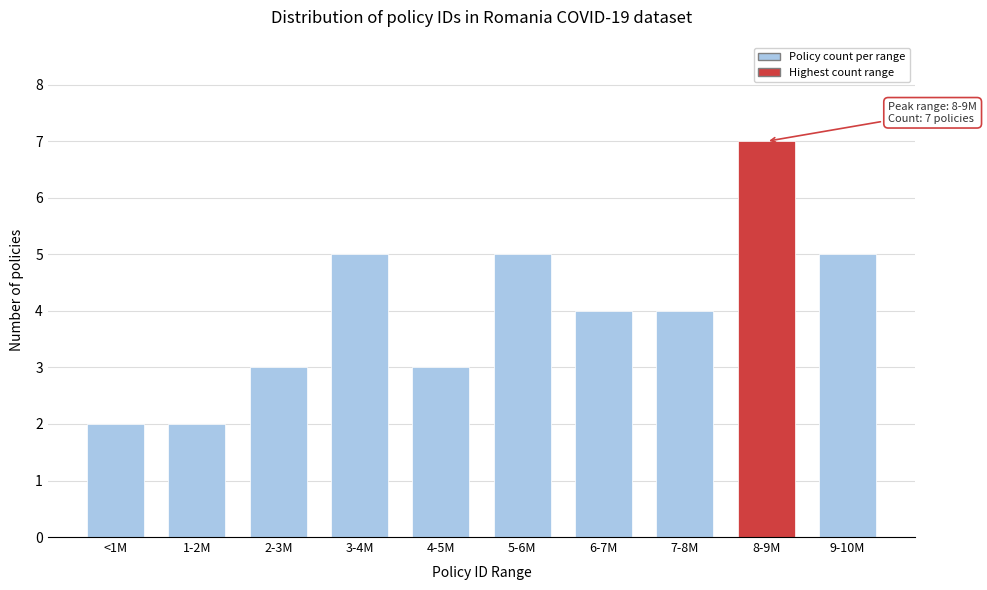

Reading left to right, list all the values displayed in this chart.

<1M=2	1-2M=2	2-3M=3	3-4M=5	4-5M=3	5-6M=5	6-7M=4	7-8M=4	8-9M=7	9-10M=5